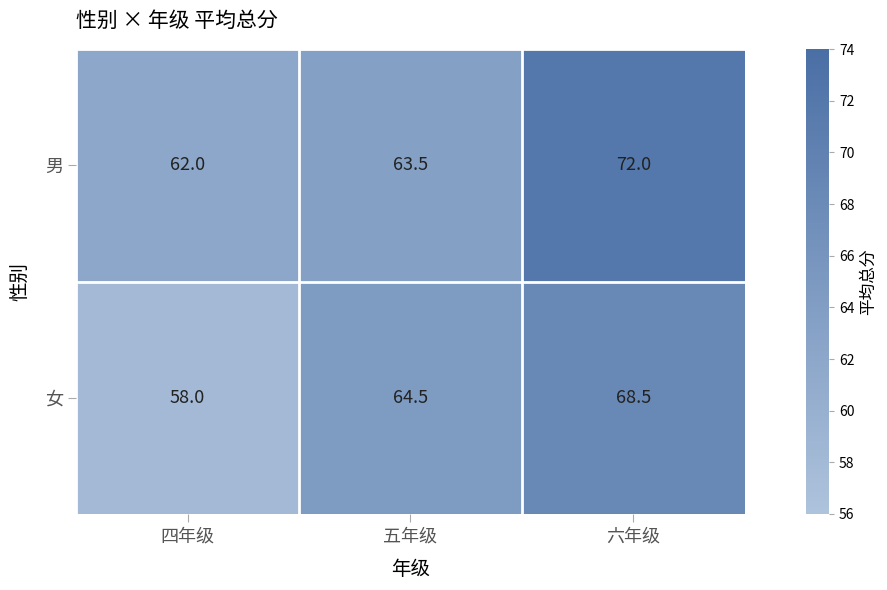

Reading left to right, list all the values displayed in this chart.

男: 四年级=62.0	五年级=63.5	六年级=72.0
女: 四年级=58.0	五年级=64.5	六年级=68.5